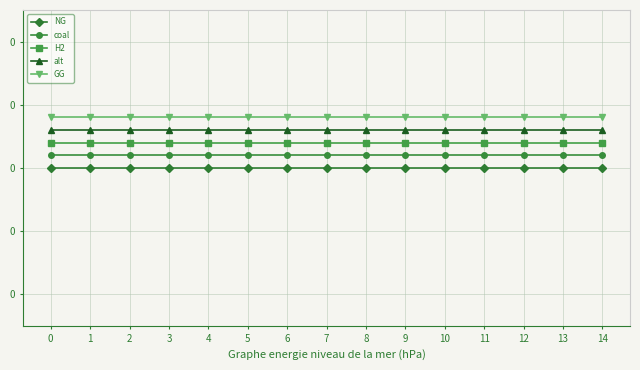

List the series in order of their overall mean, lowest first.

NG, coal, H2, alt, GG